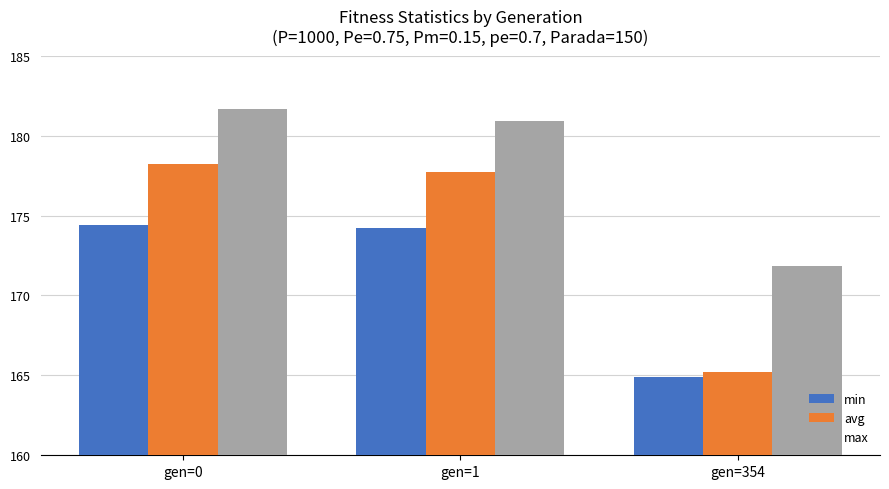

What is the difference between the maximum and minimum values in the max series?

9.8